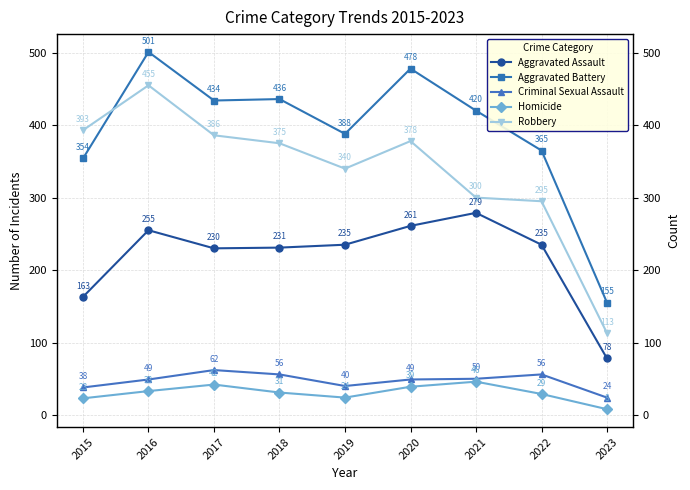

True or false: Homicide has a value of 52 at 2018.

False